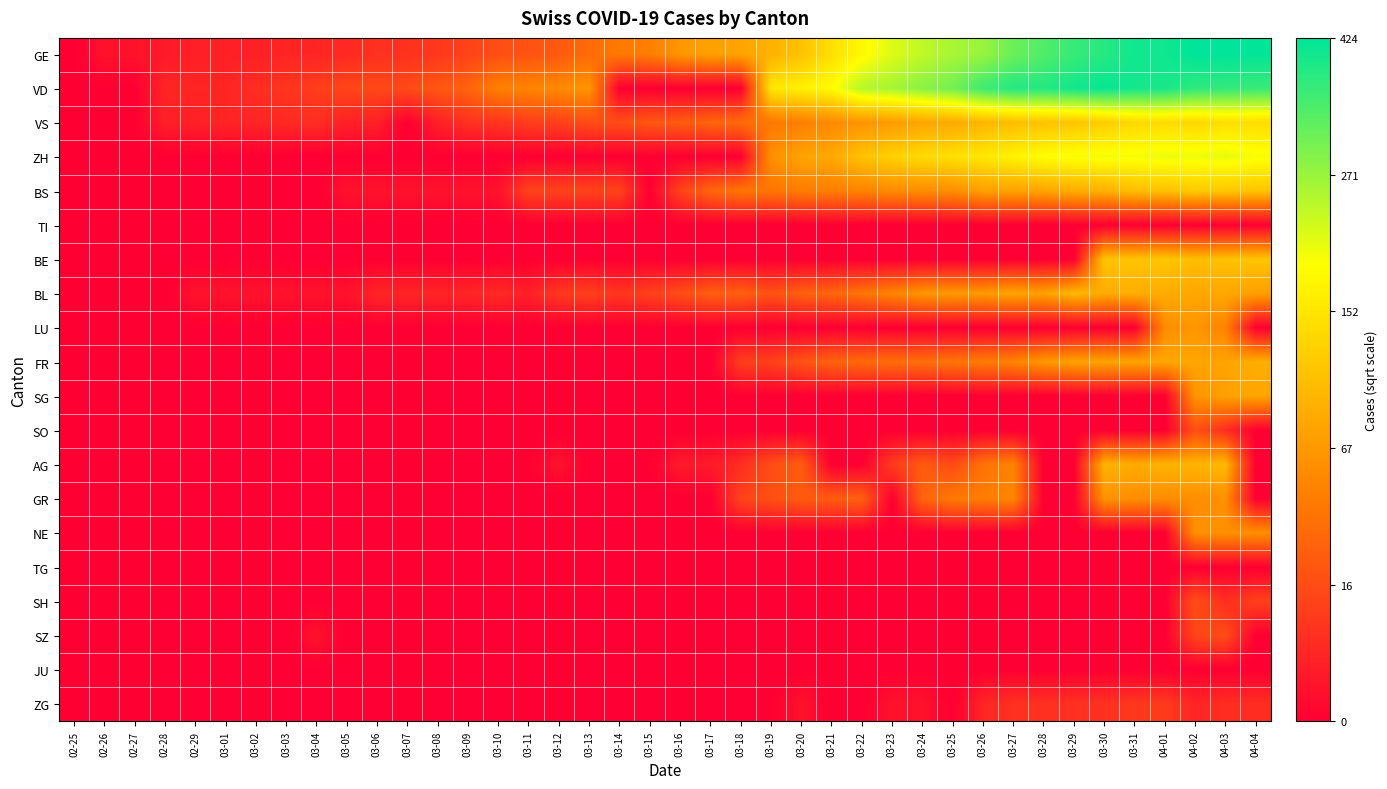

Which series has the largest total across all categories?

GE